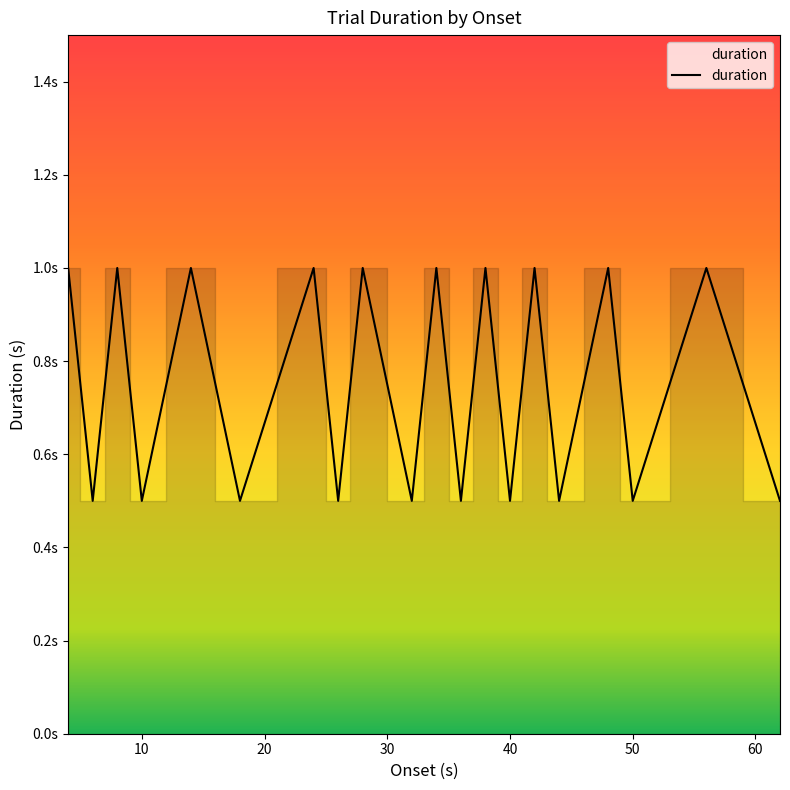

Is this an area chart (filled region under the line)?

Yes